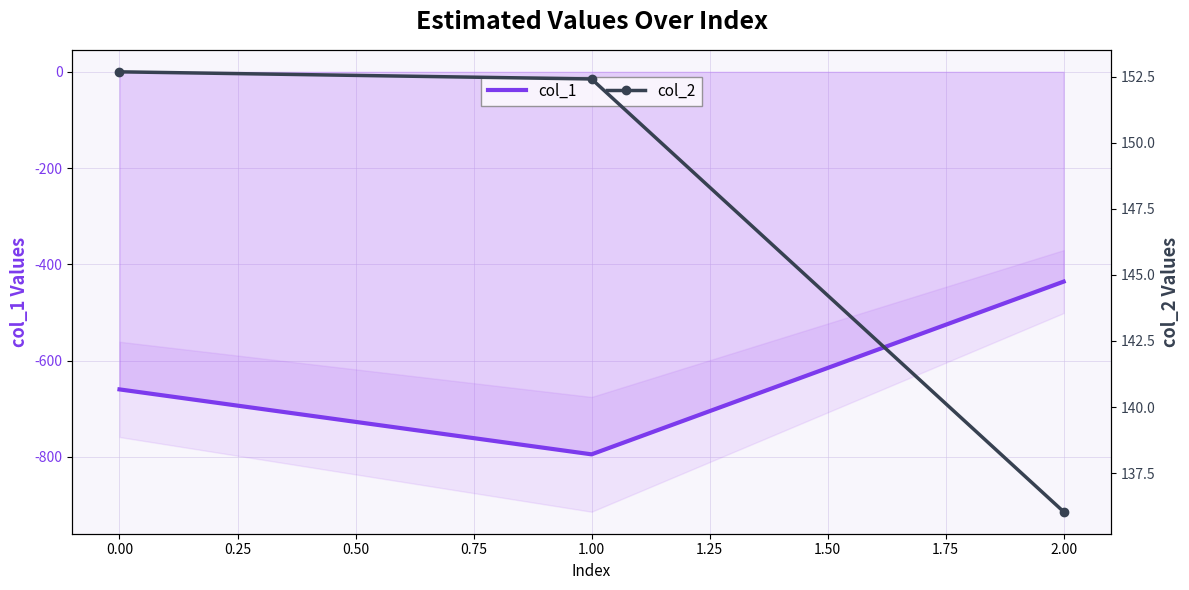

The value of col_1 at 2.00 is -436. True or false?

True